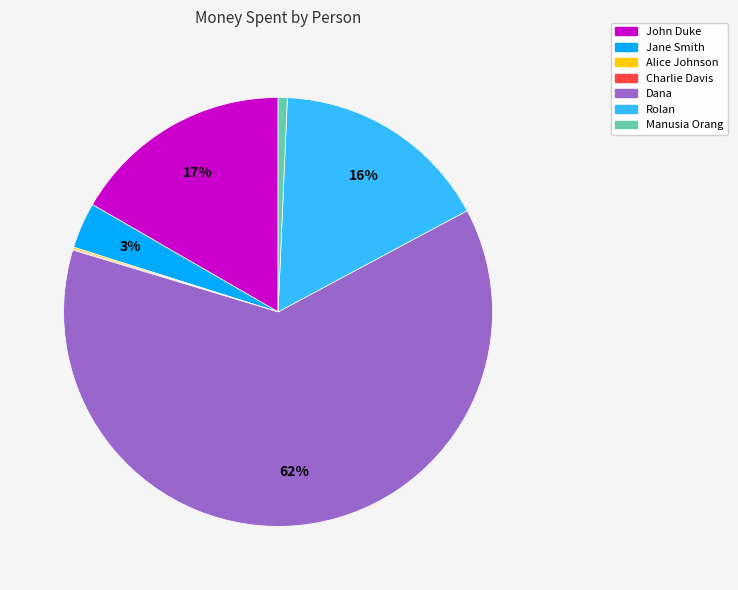

Is it true that Rolan is 16% of the pie?

True